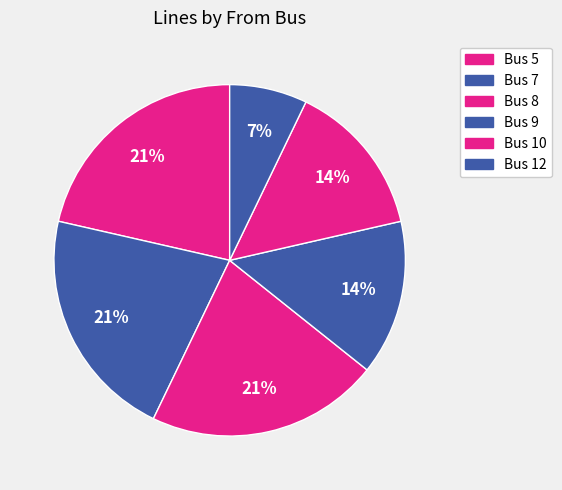

How many segments does this pie chart have?

6